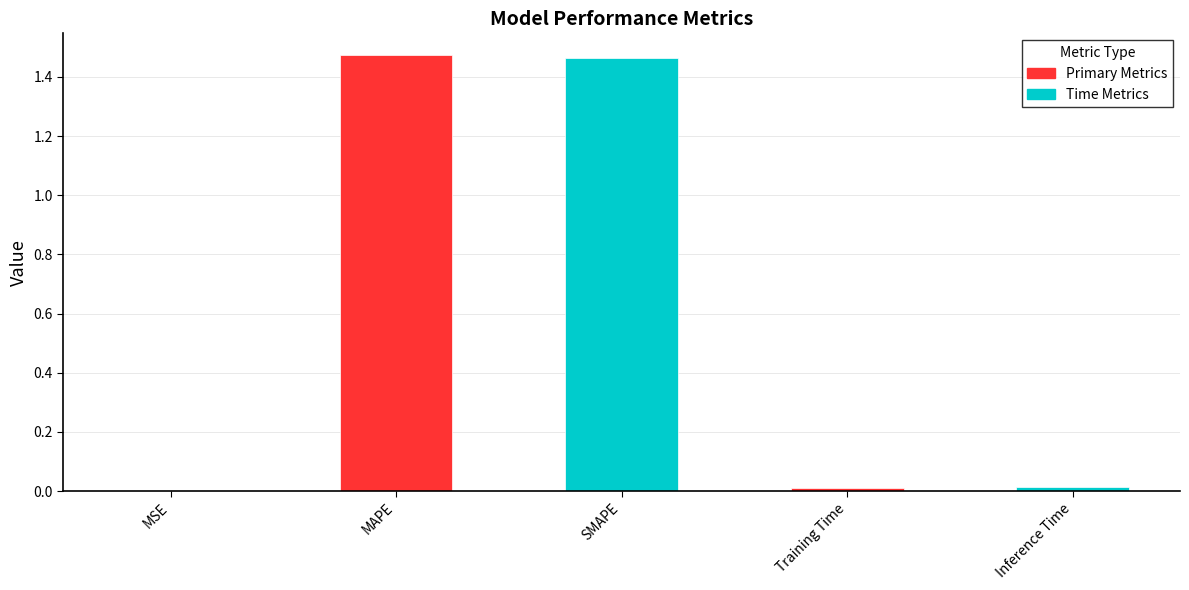

What is the approximate value at MAPE?

1.5